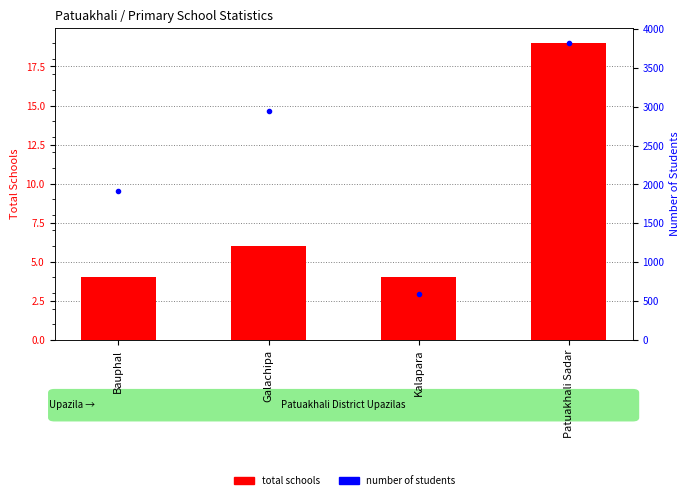

At which label is Total schools closest to 11?

Galachipa